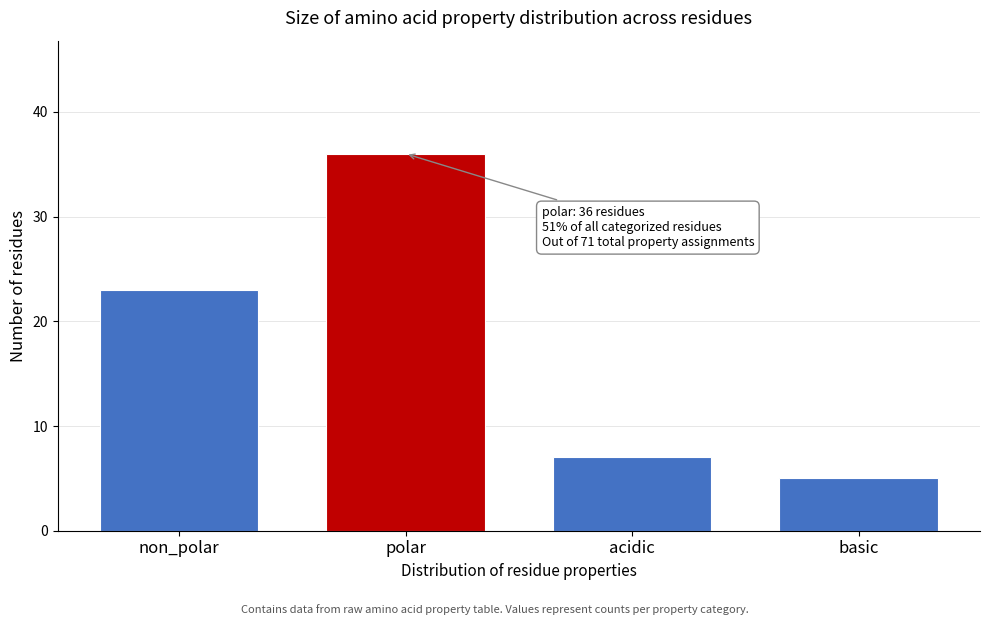

Reading left to right, transcribe all the data shown in this chart.

23	36	7	5